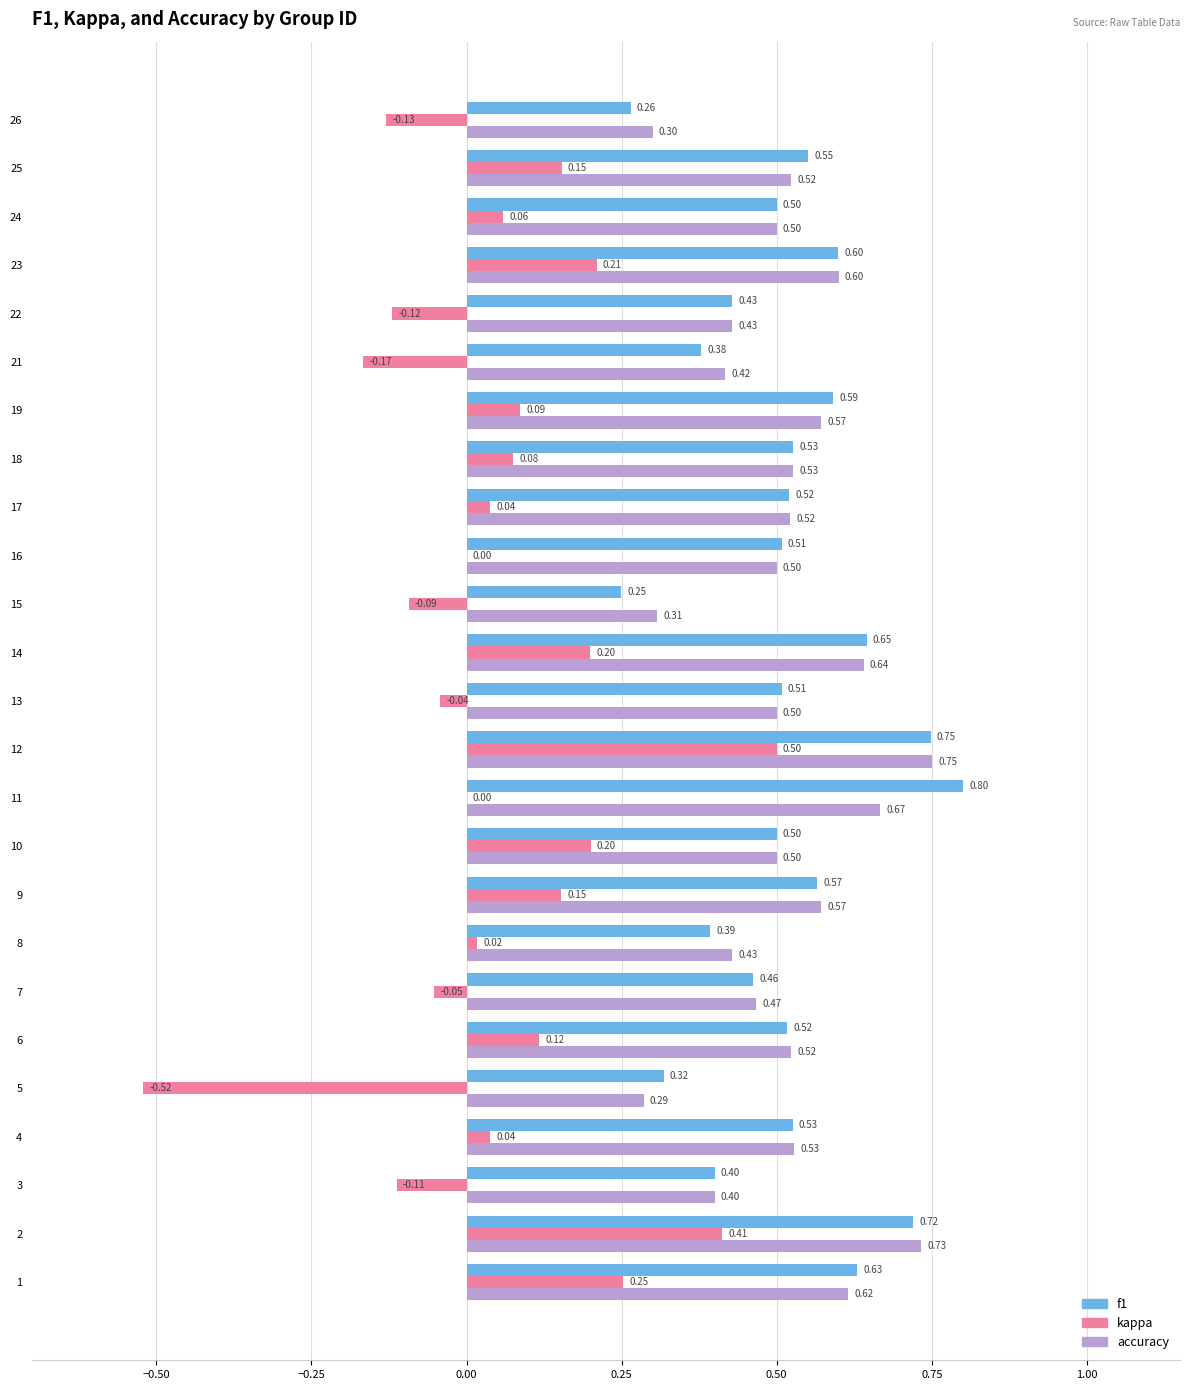

What is the sum of the f1 values at 14 and 4?

1.2